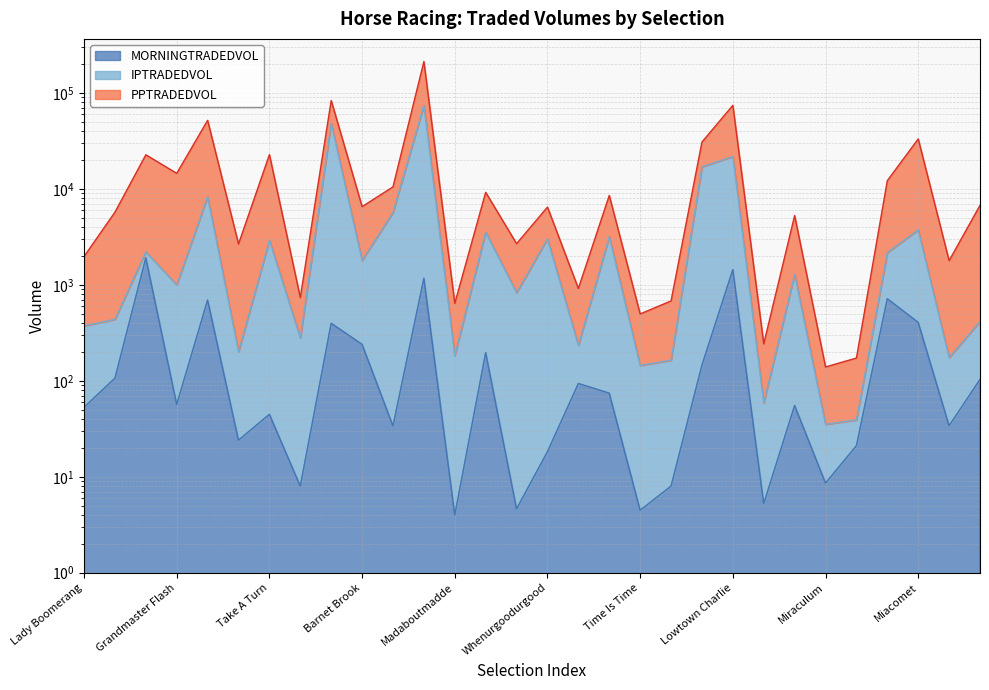

What are all the series names shown in the legend?

PPTRADEDVOL, IPTRADEDVOL, MORNINGTRADEDVOL